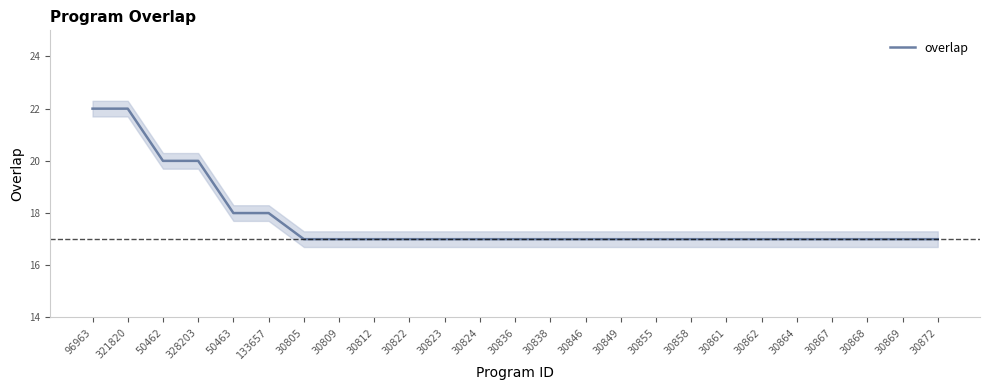

True or false: there are more than 2 points higher than both neighbors.

False